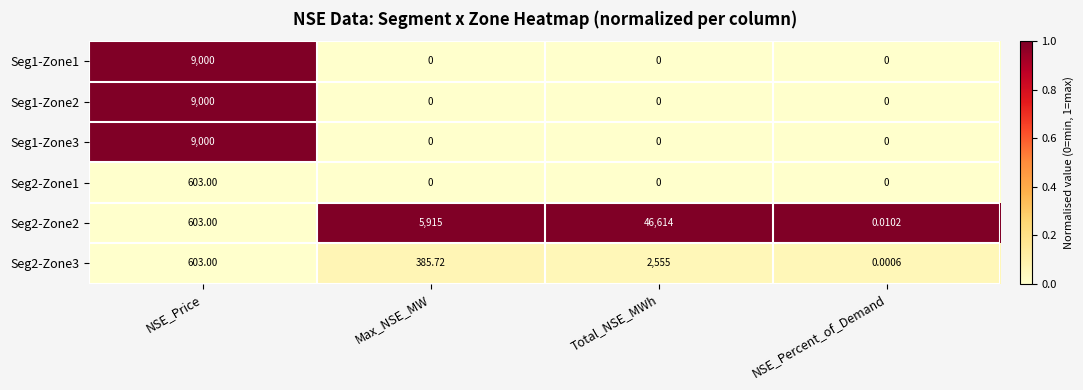

Which series has the widest spread of values?

Seg2-Zone2